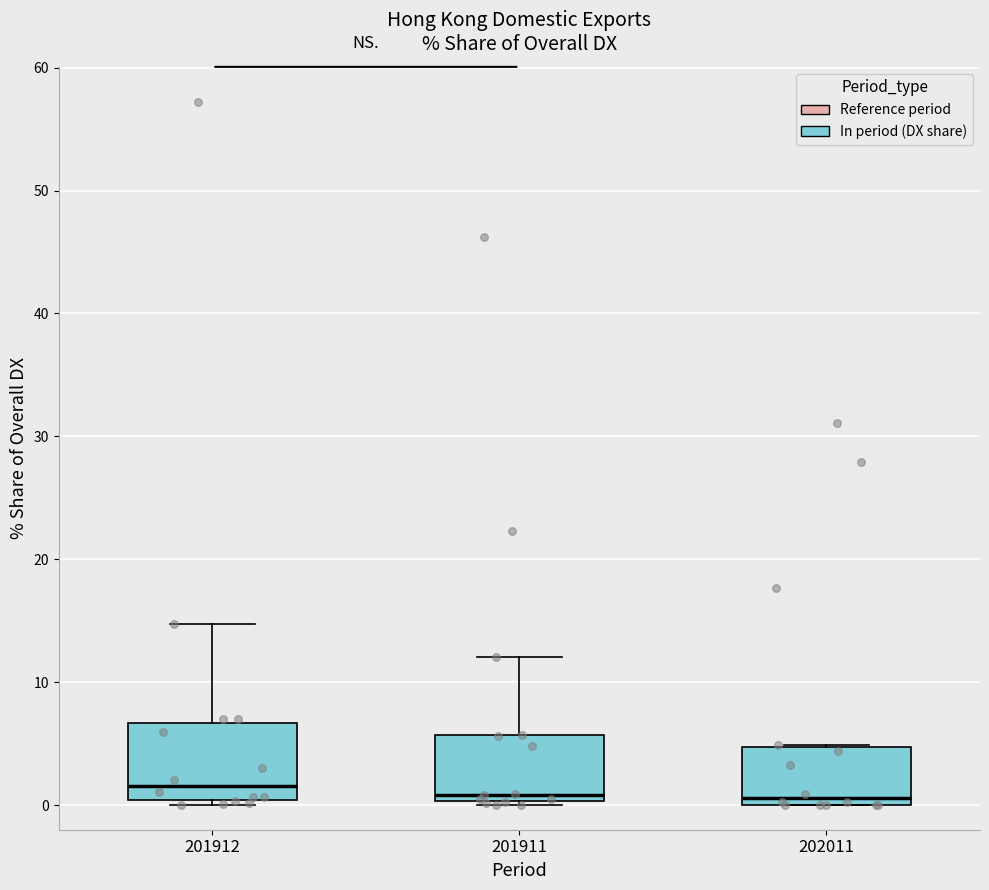

Reading left to right, read every box against the y-axis: the position of its median line, the range the box covers, and the ends of its whiskers. The values are not printed on the chart, so give them approximately, as read against the axis.

201912: median 2, box 0 to 7, whiskers 0 (just below the box's lower edge) to 15
201911: median 1, box 0 to 6, whiskers 0 (just below the box's lower edge) to 12
202011: median 1, box 0 to 5, whiskers 0 to 5